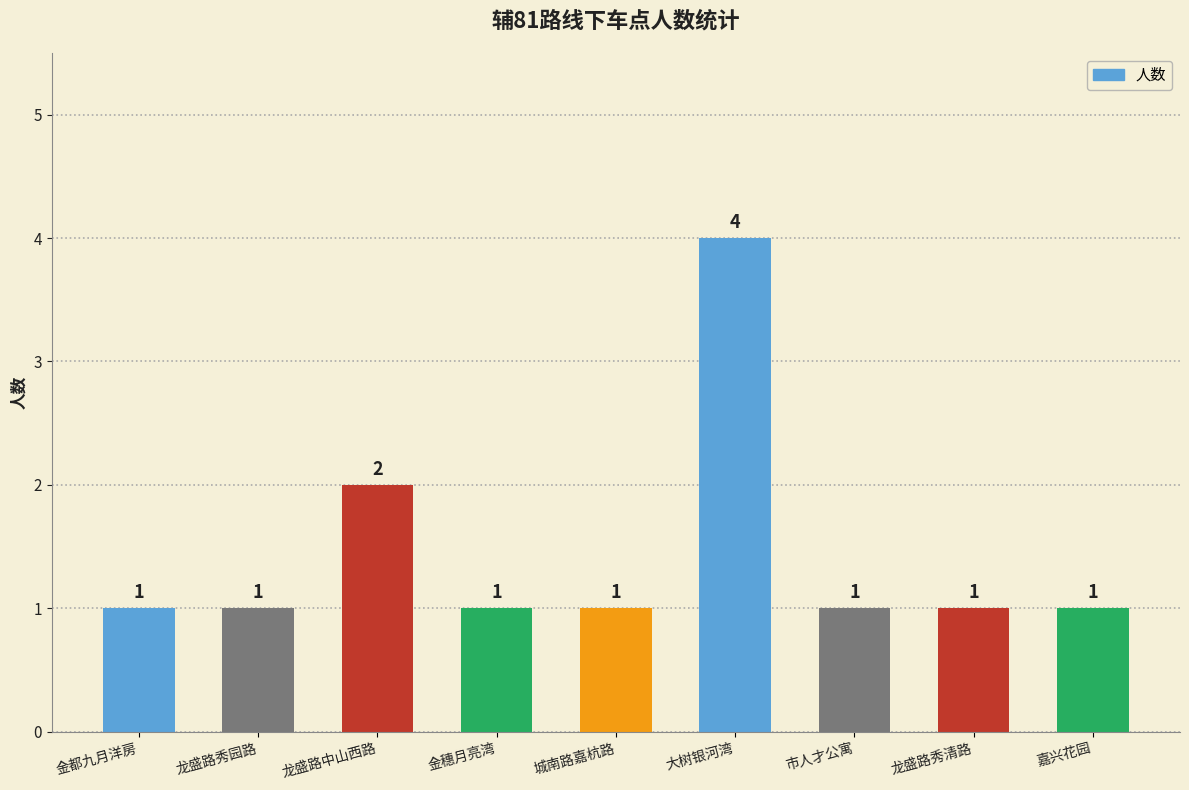

Is it true that the value at 龙盛路秀清路 is 1?

True